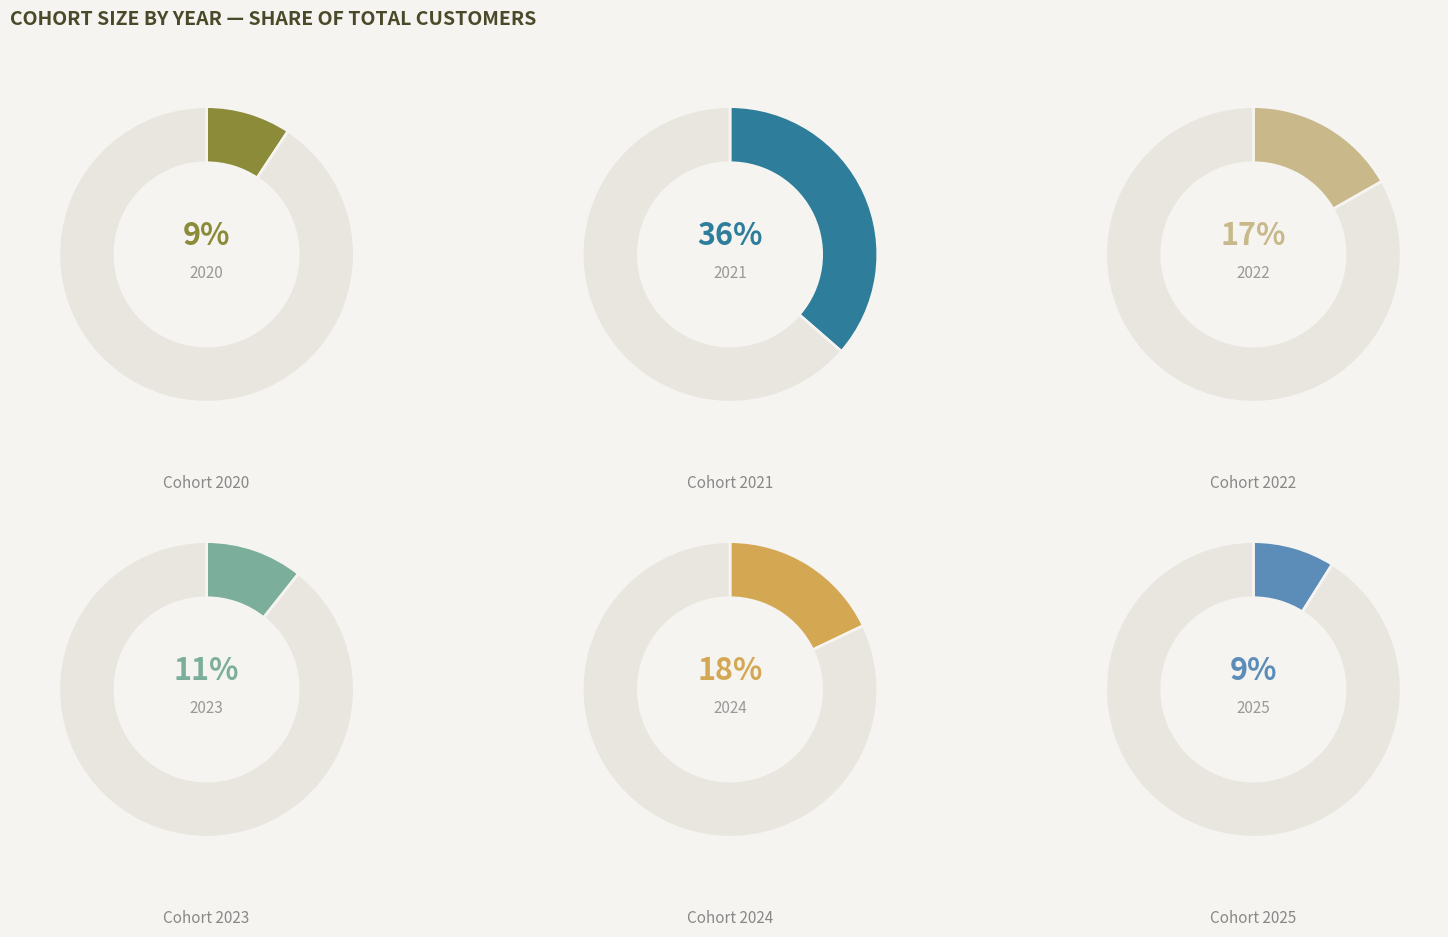

Does 2021 represent more than half of the total?

No